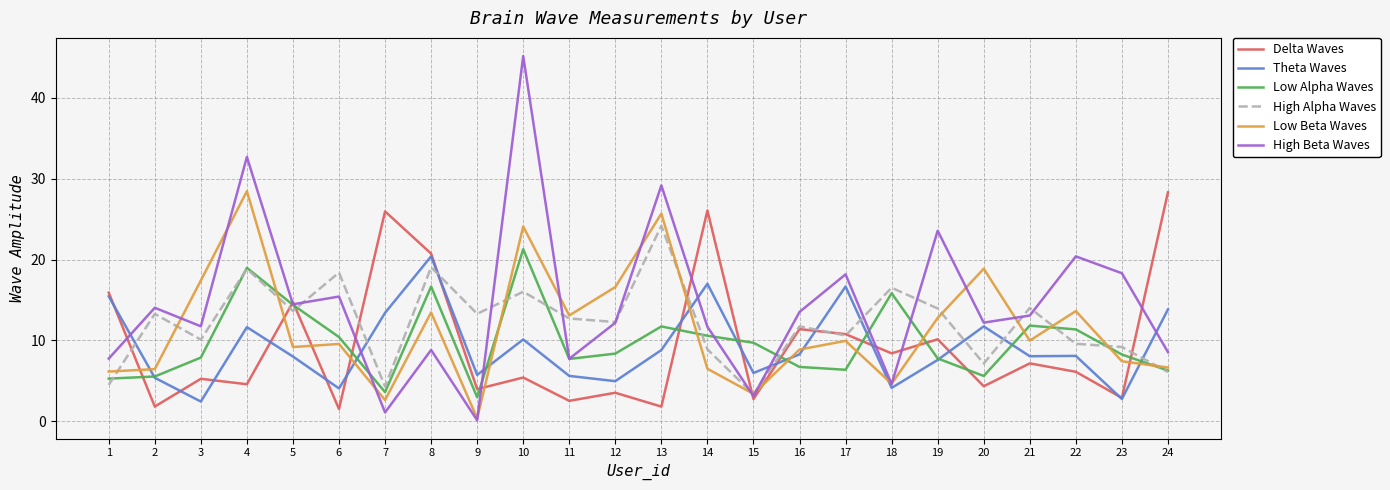

Does the chart have visible grid lines?

Yes